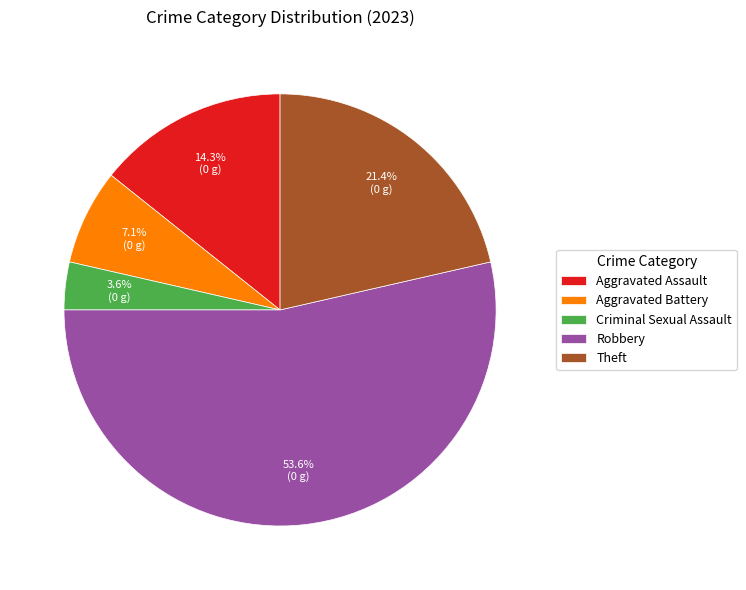

To the nearest percent, what is the difference between the largest and smallest slice percentages?

50%